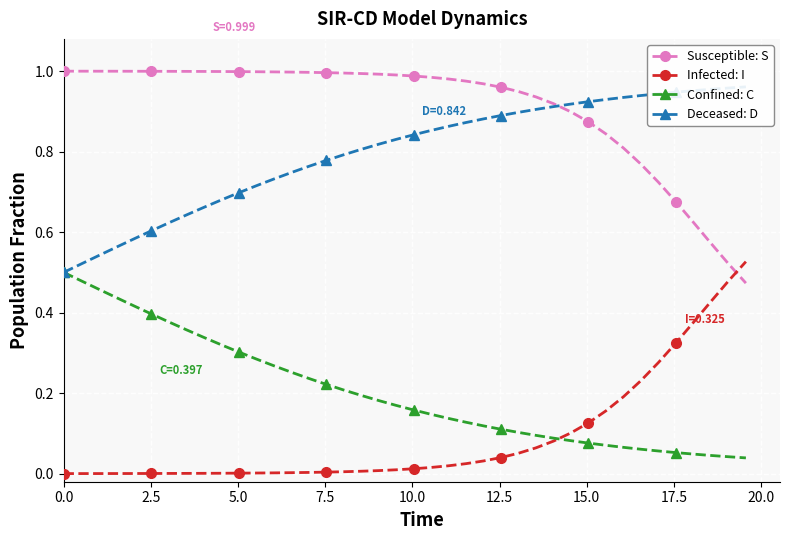

True or false: Susceptible: S and Confined: C cross at least once.

False